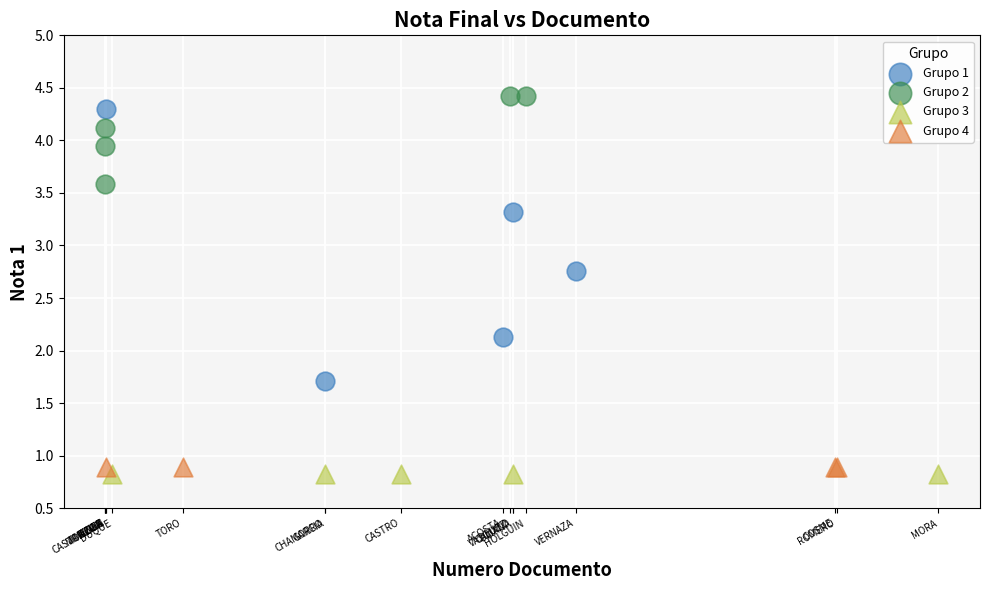

Which series contains the highest Y value?

Grupo 2